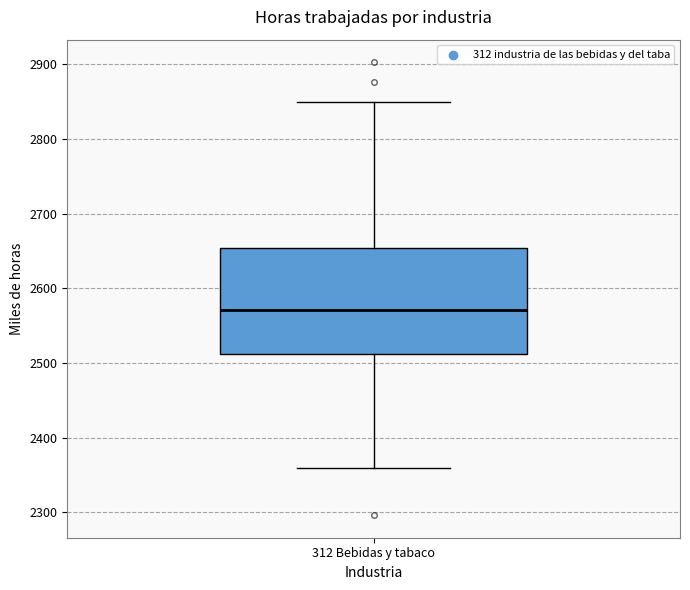

Read this box plot against the y-axis: the position of the median line, the range covered by the box, and the ends of both whiskers. The values are not printed on the chart, so give them approximately, as read against the axis.

median 2570, box 2510 to 2650, whiskers 2360 to 2850